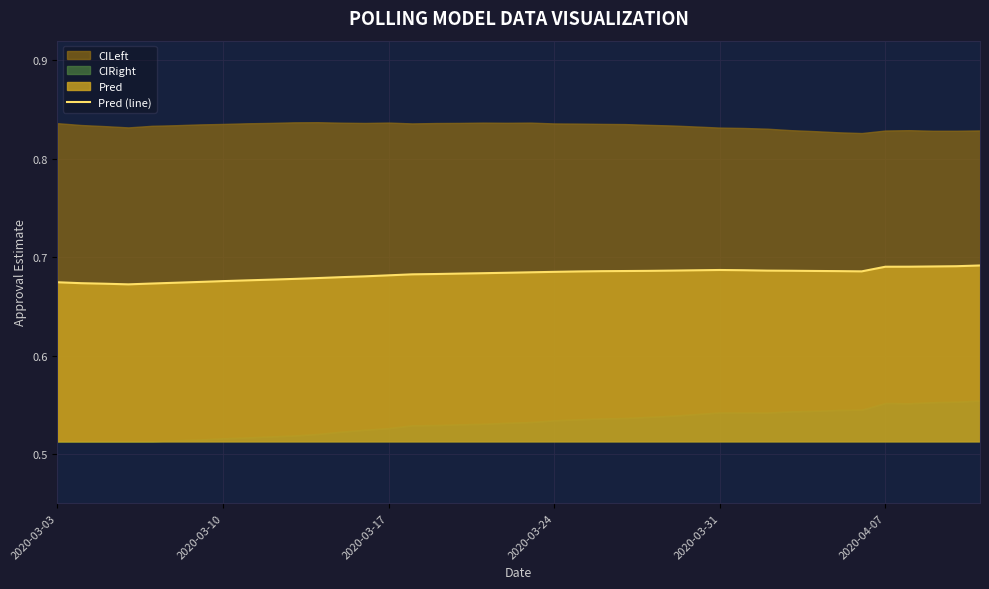

The chart shows a value of 1.0 at 2020-03-31. True or false?

False